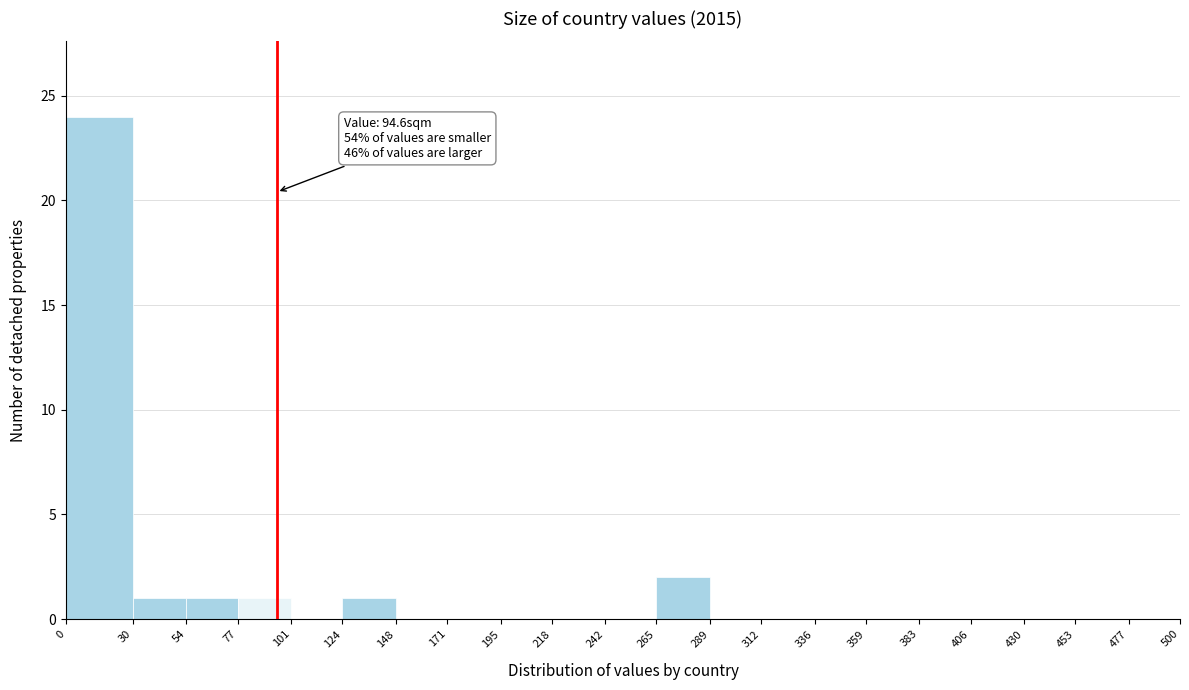

Over which range of the x-axis is the bar tallest?

0 to 30